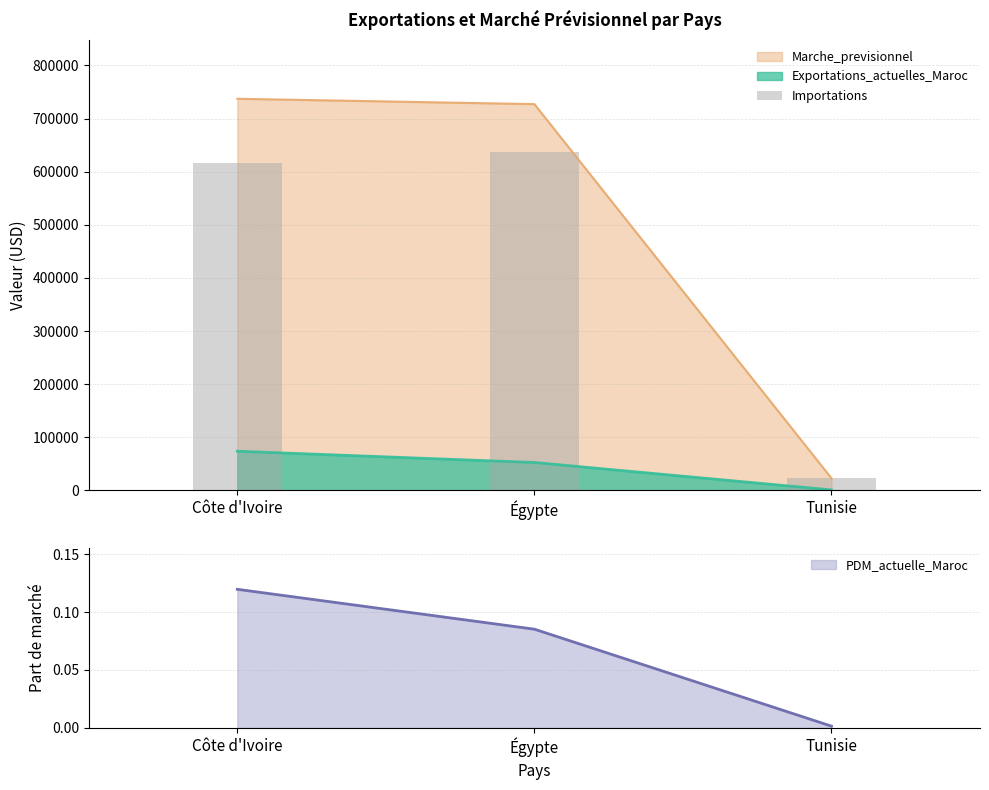

Reading right to left, extract all data points from this chart.

22881	637111	616373